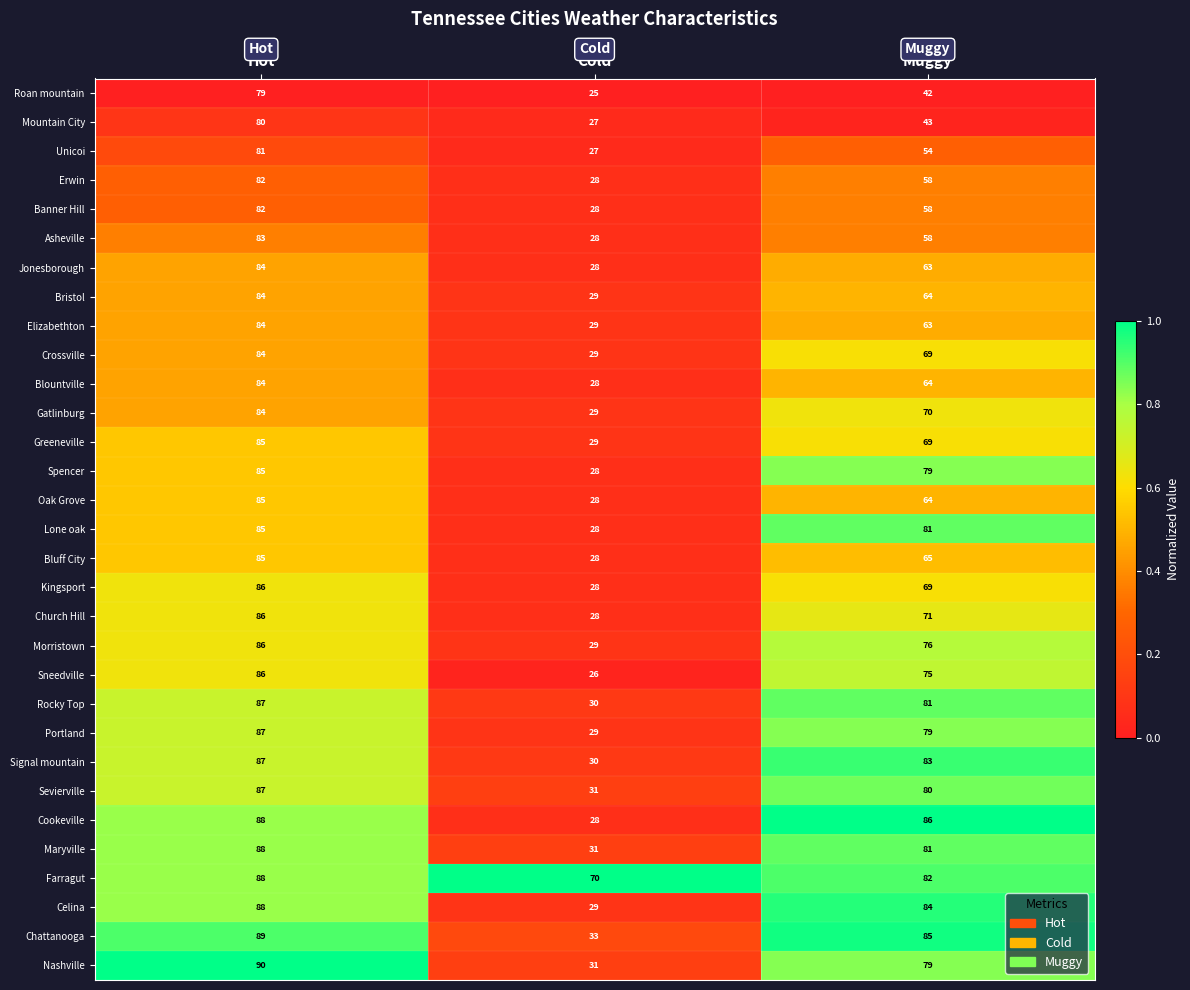

What is the average value of the Gatlinburg series?

61